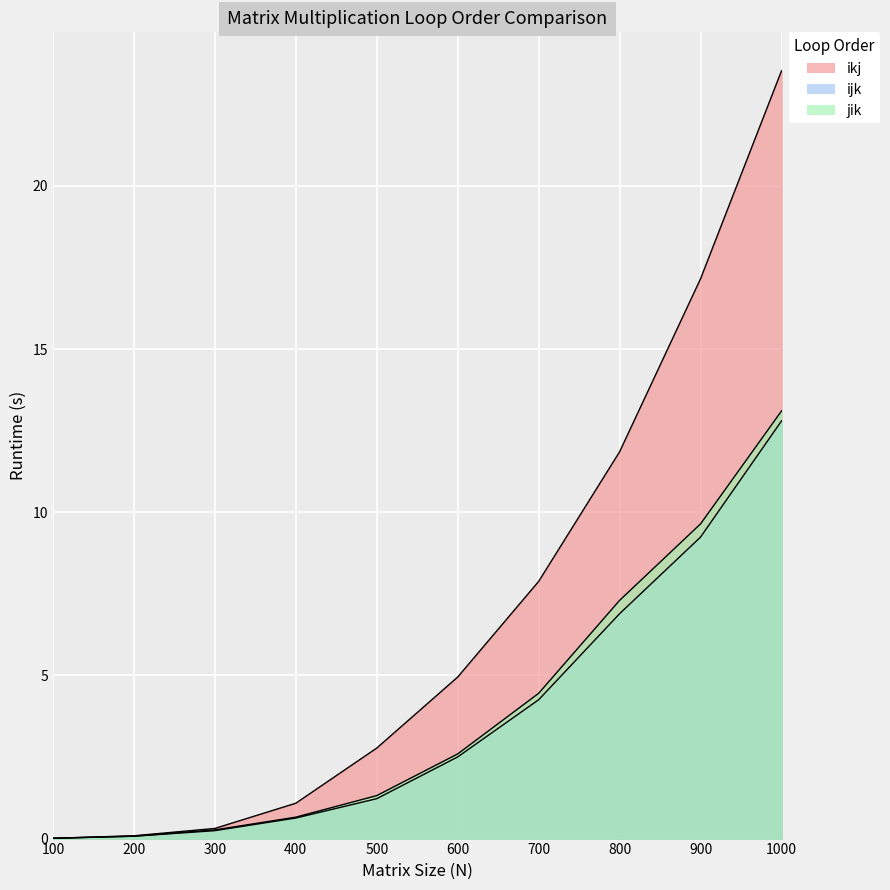

At how many categories does at least one series exceed 3?

5